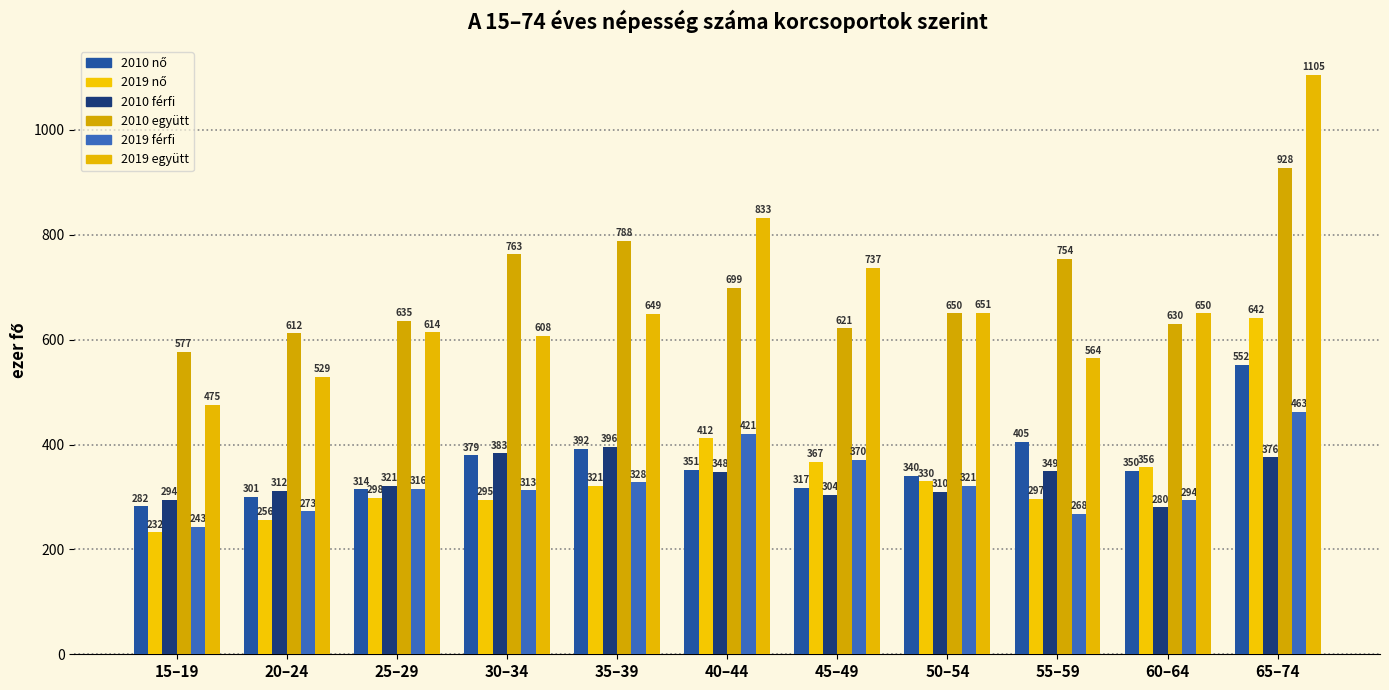

Is the value of 2010 együtt at 65–74 greater than the value of 2019 férfi at 65–74?

Yes